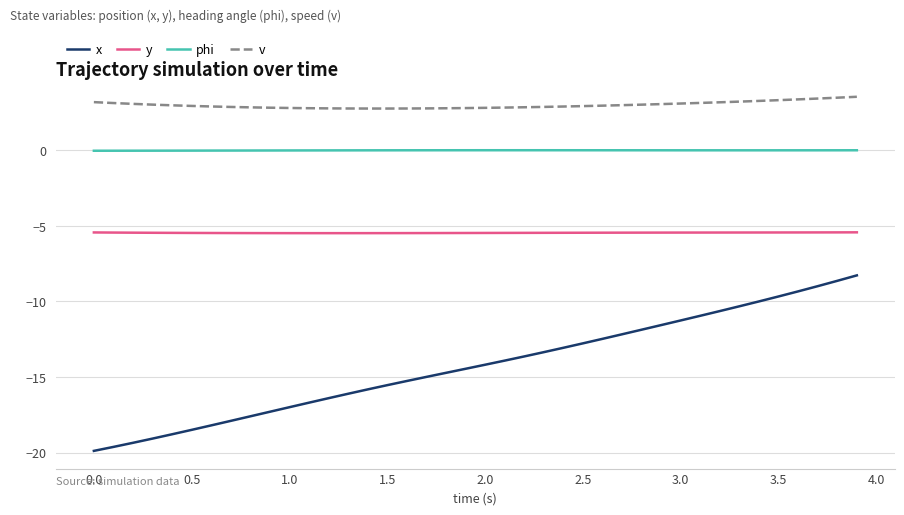

What is the sum of all v values?

120.0